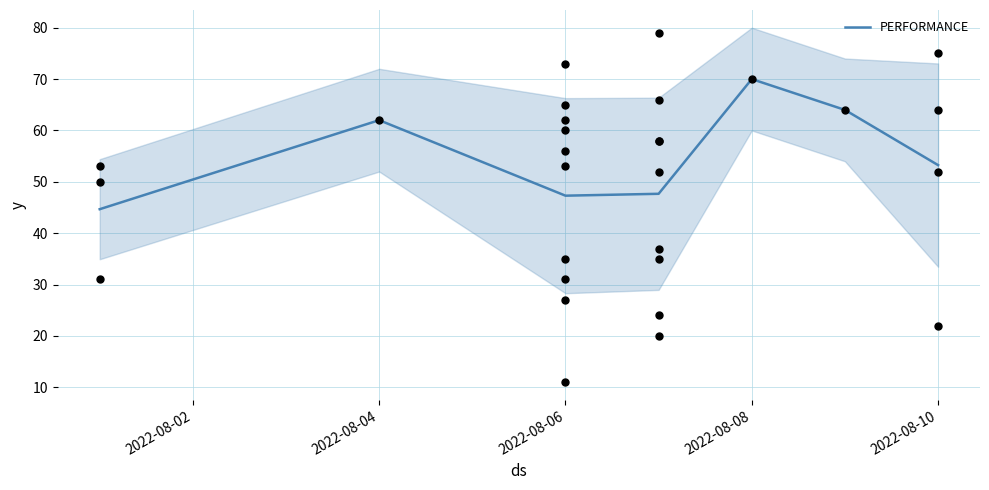

At which label does PERFORMANCE reach its peak?

2022-08-08